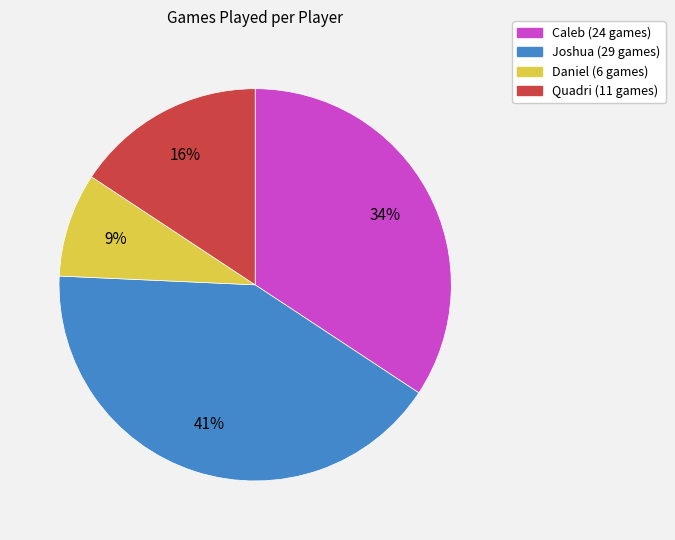

True or false: Quadri accounts for 16% of the total.

True